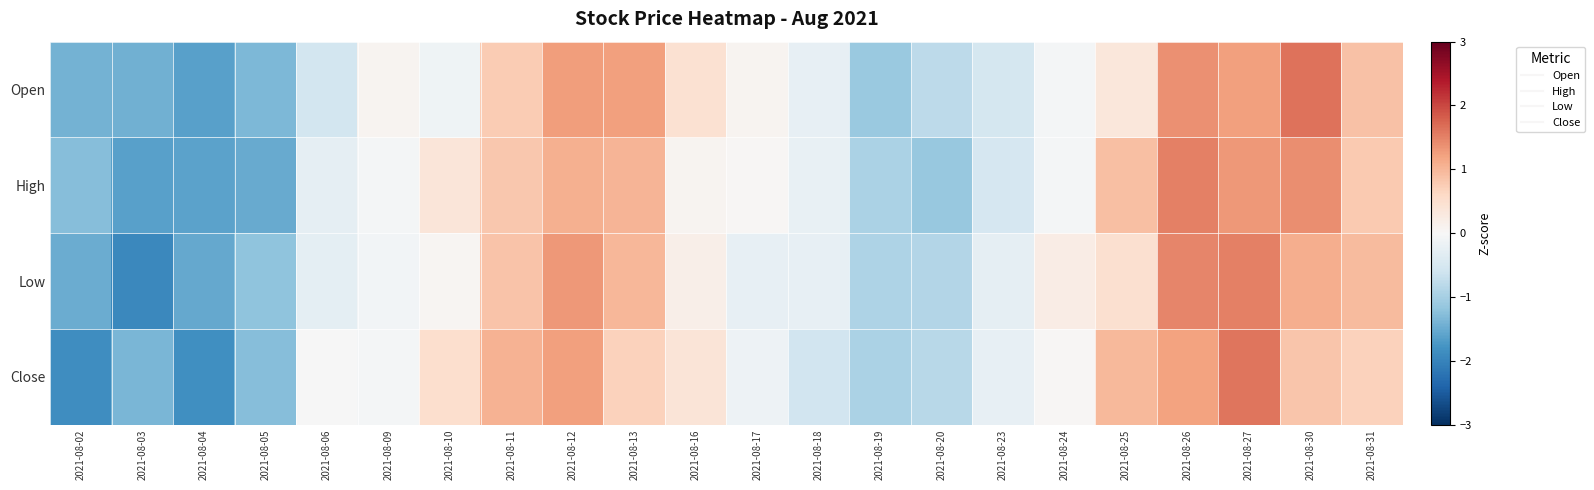

Reading right to left, transcribe all the data shown in this chart.

Open: 2021-08-31=0.9	2021-08-30=1.6	2021-08-27=1.2	2021-08-26=1.4	2021-08-25=0.3	2021-08-24=-0.1	2021-08-23=-0.5	2021-08-20=-0.8	2021-08-19=-1.1	2021-08-18=-0.3	2021-08-17=0.1	2021-08-16=0.5	2021-08-13=1.2	2021-08-12=1.3	2021-08-11=0.8	2021-08-10=-0.1	2021-08-09=0.1	2021-08-06=-0.6	2021-08-05=-1.4	2021-08-04=-1.6	2021-08-03=-1.4	2021-08-02=-1.4
High: 2021-08-31=0.8	2021-08-30=1.4	2021-08-27=1.3	2021-08-26=1.5	2021-08-25=0.9	2021-08-24=-0.1	2021-08-23=-0.5	2021-08-20=-1.1	2021-08-19=-1.0	2021-08-18=-0.2	2021-08-17=0.0	2021-08-16=0.1	2021-08-13=1.0	2021-08-12=1.1	2021-08-11=0.8	2021-08-10=0.4	2021-08-09=-0.1	2021-08-06=-0.3	2021-08-05=-1.5	2021-08-04=-1.6	2021-08-03=-1.6	2021-08-02=-1.3
Low: 2021-08-31=0.9	2021-08-30=1.1	2021-08-27=1.5	2021-08-26=1.5	2021-08-25=0.5	2021-08-24=0.2	2021-08-23=-0.3	2021-08-20=-0.9	2021-08-19=-0.9	2021-08-18=-0.2	2021-08-17=-0.3	2021-08-16=0.2	2021-08-13=1.0	2021-08-12=1.3	2021-08-11=0.9	2021-08-10=0.0	2021-08-09=-0.1	2021-08-06=-0.3	2021-08-05=-1.2	2021-08-04=-1.5	2021-08-03=-1.9	2021-08-02=-1.5
Close: 2021-08-31=0.7	2021-08-30=0.8	2021-08-27=1.6	2021-08-26=1.2	2021-08-25=1.0	2021-08-24=0.0	2021-08-23=-0.3	2021-08-20=-0.8	2021-08-19=-1.0	2021-08-18=-0.6	2021-08-17=-0.2	2021-08-16=0.4	2021-08-13=0.7	2021-08-12=1.2	2021-08-11=1.0	2021-08-10=0.5	2021-08-09=-0.1	2021-08-06=-0.0	2021-08-05=-1.3	2021-08-04=-1.8	2021-08-03=-1.4	2021-08-02=-1.9